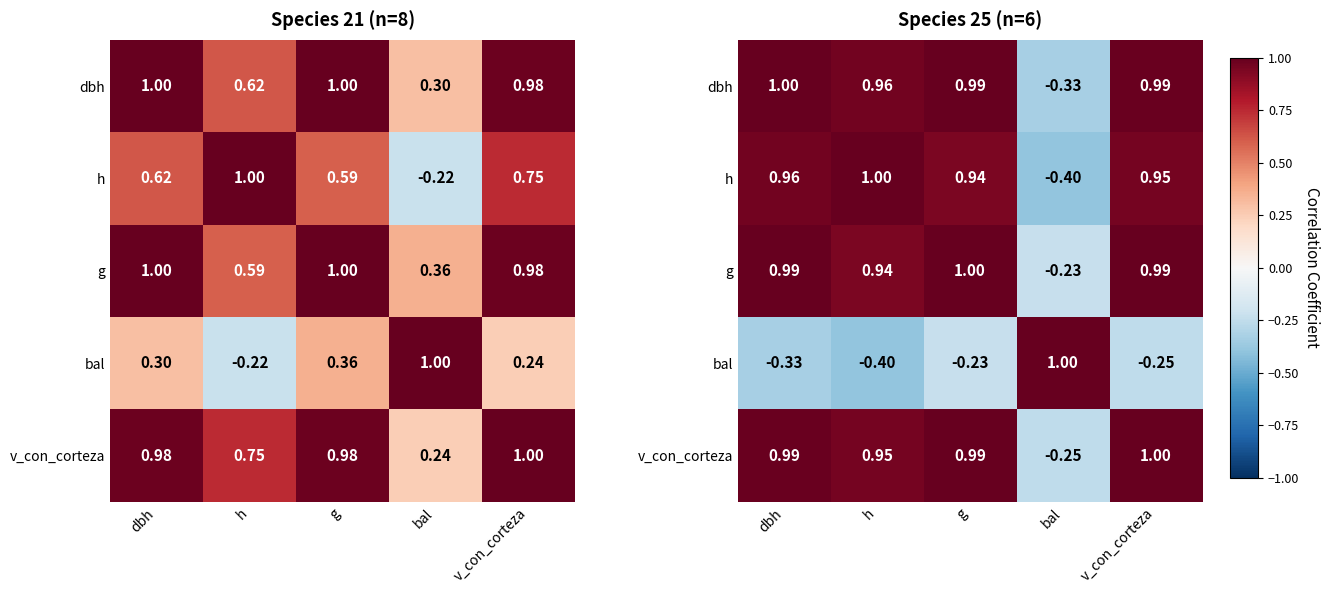

At which category is the sum across all series the highest?

g